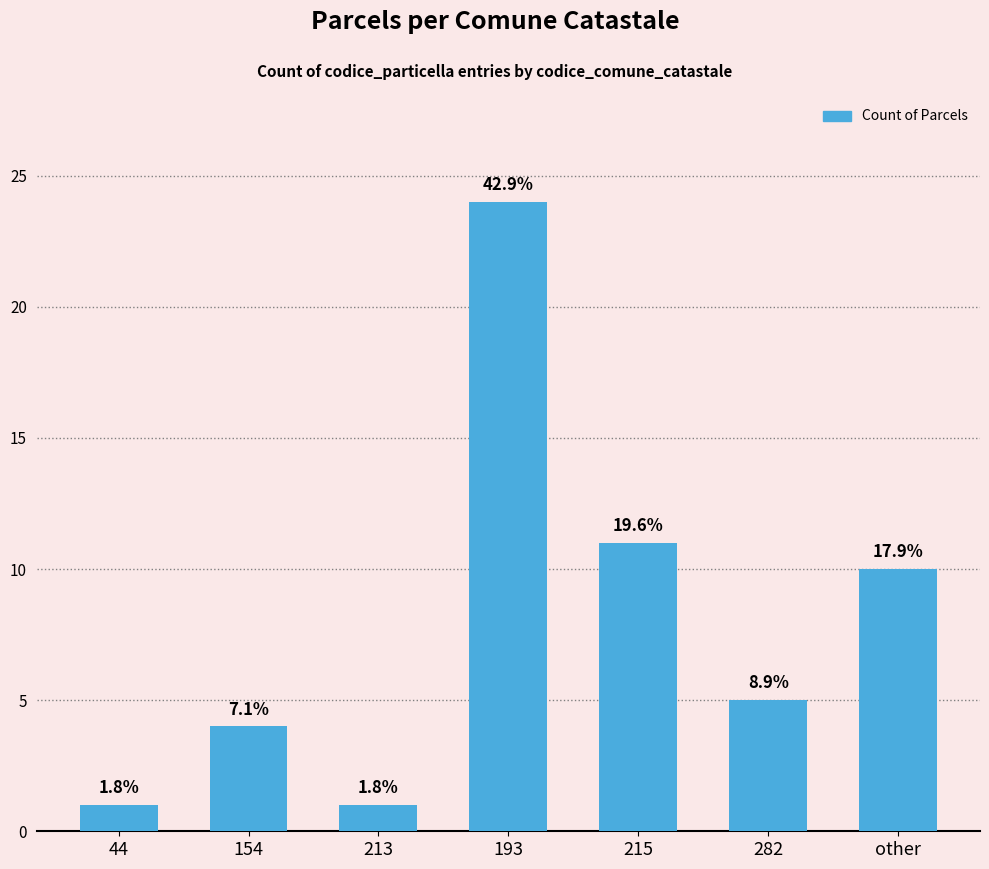

How many bars are there in total?

7